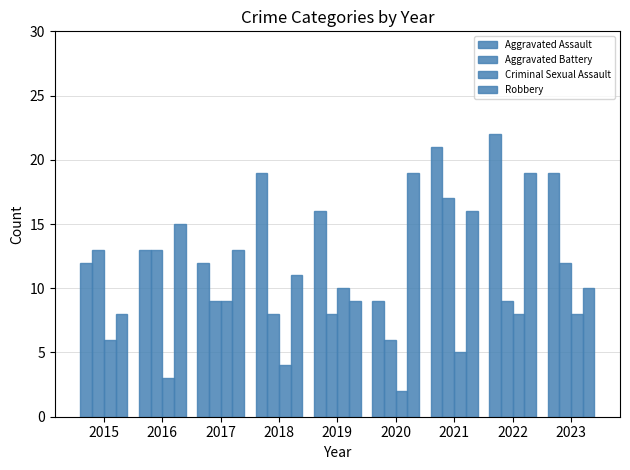

Are the bars grouped side by side (vs. stacked)?

Yes